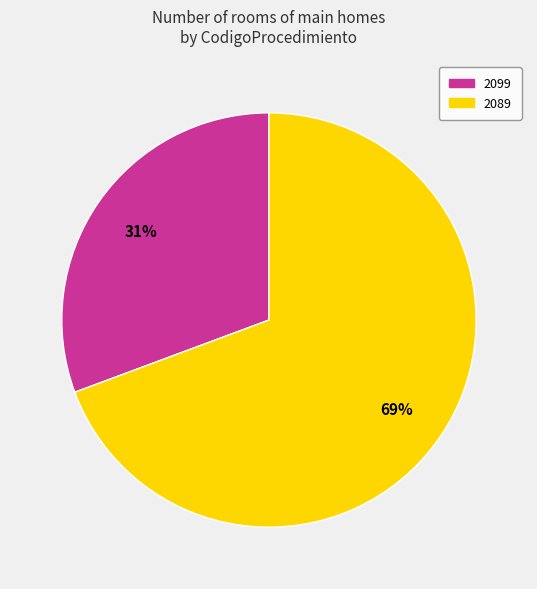

To the nearest percent, what portion does 2089 represent?

69%